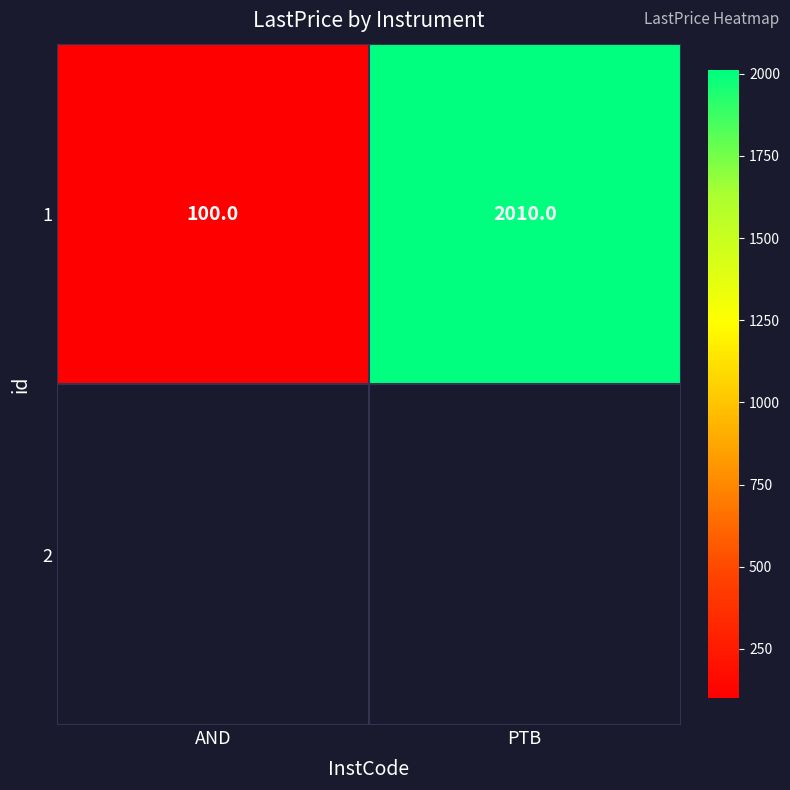

What is the change in value from AND to PTB?

+1910